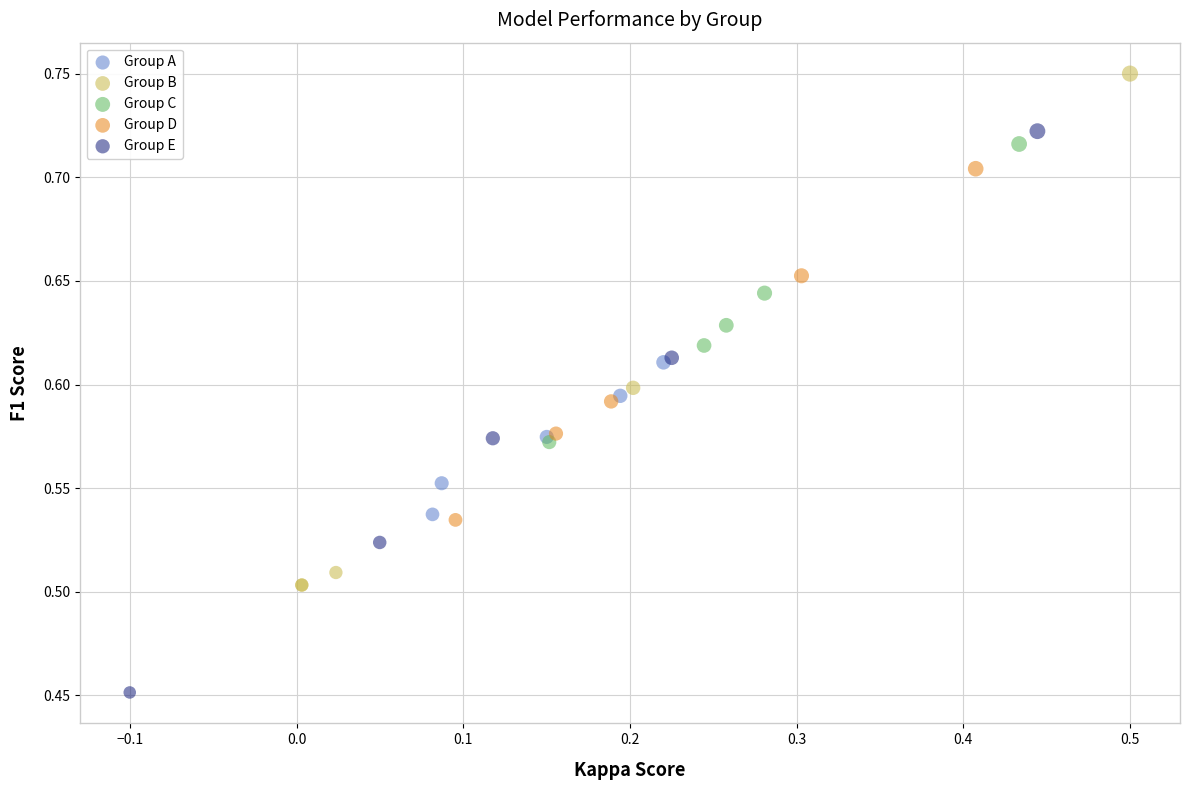

Which series contains the highest Y value?

Group B